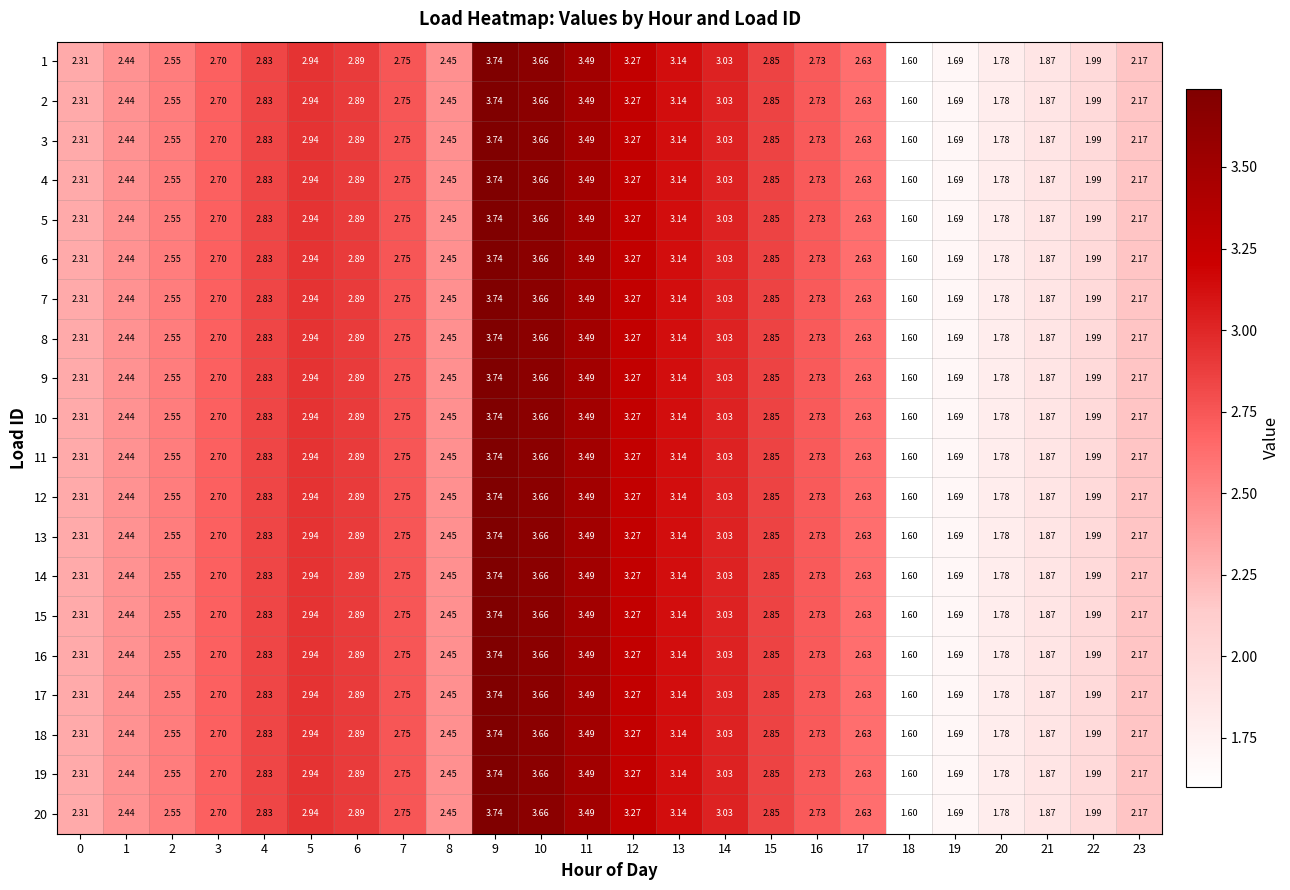

Is the value of 18 at 19 greater than the value of 13 at 15?

No